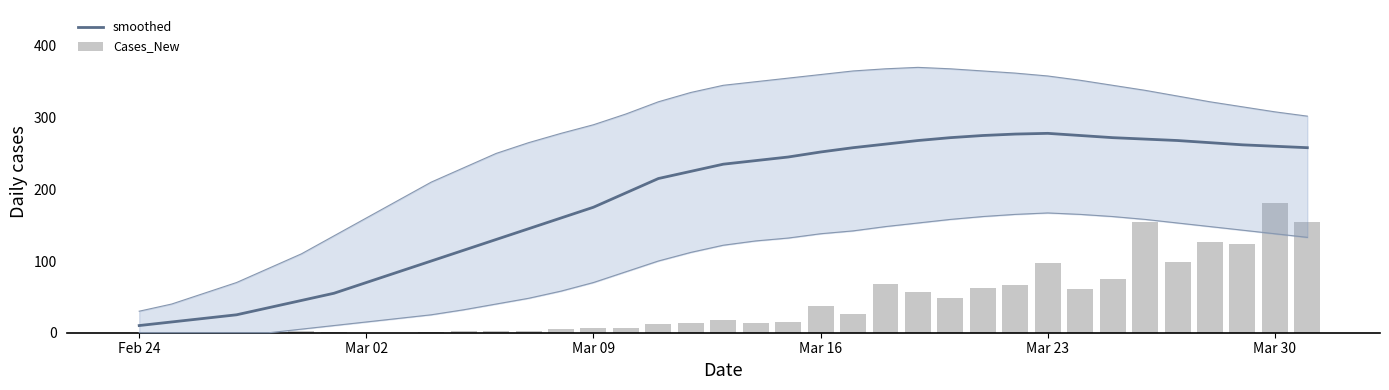

Which series changed the most between Mar 16 and Mar 30?

Cases_New